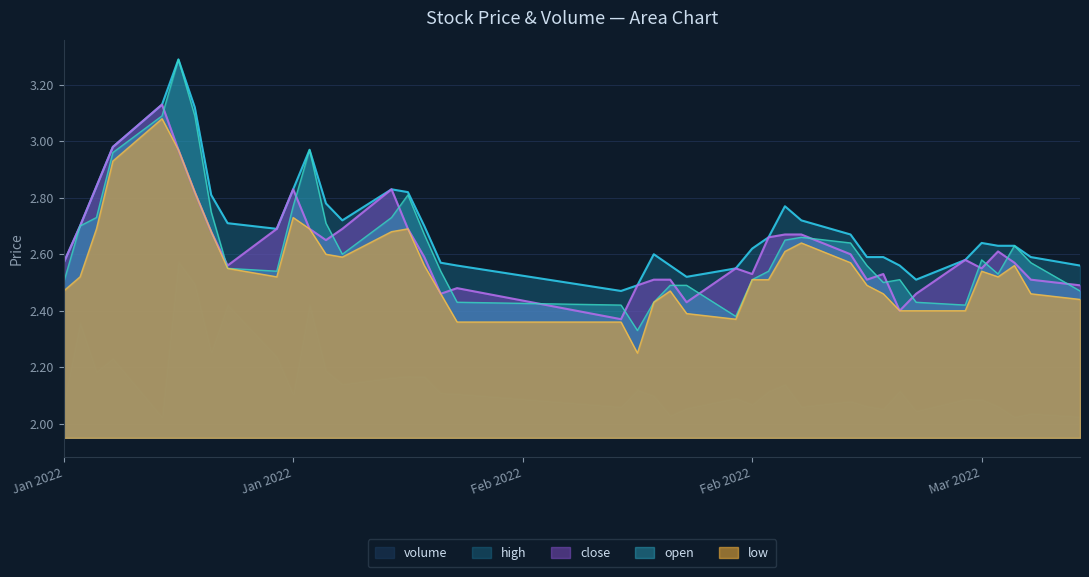

What position from the right is high?

38